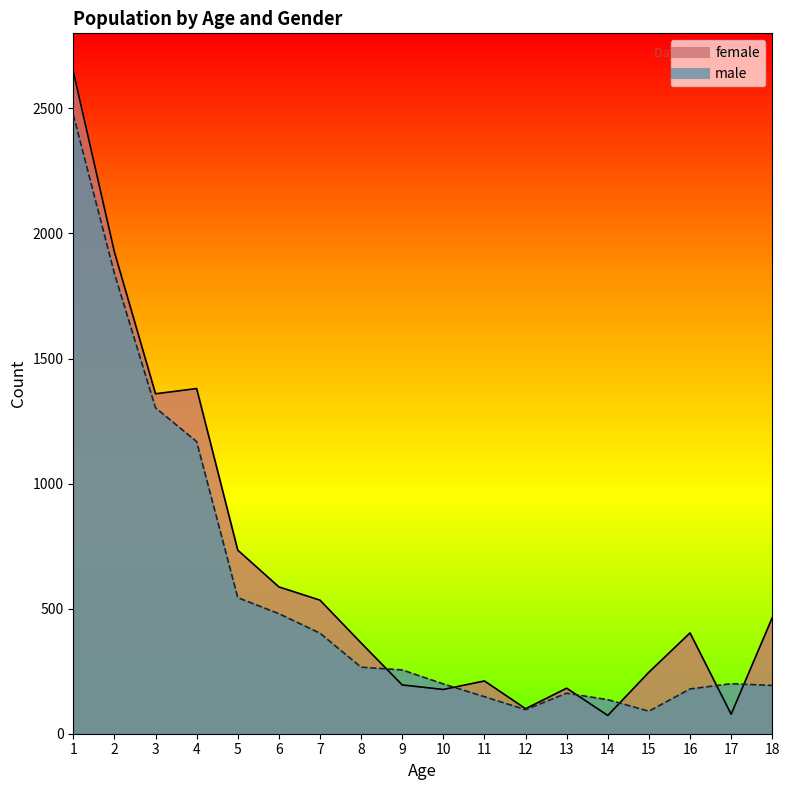

Which series changed the most between 6 and 9?

female